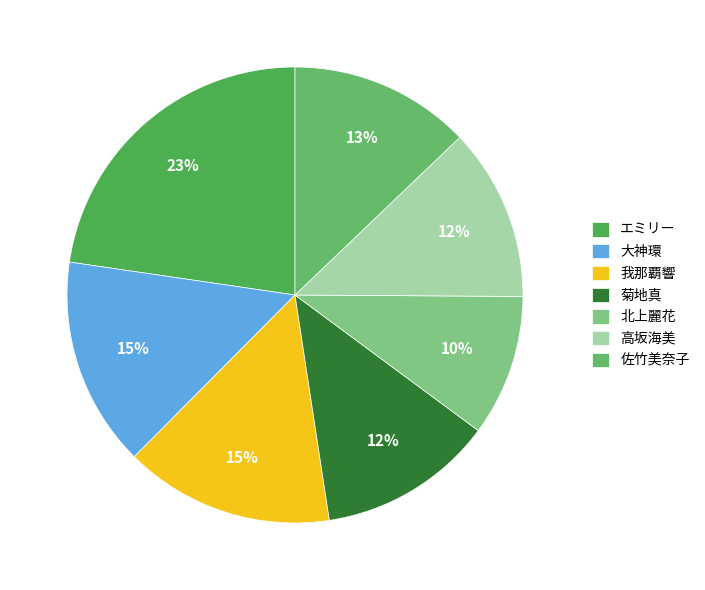

How many segments does this pie chart have?

7